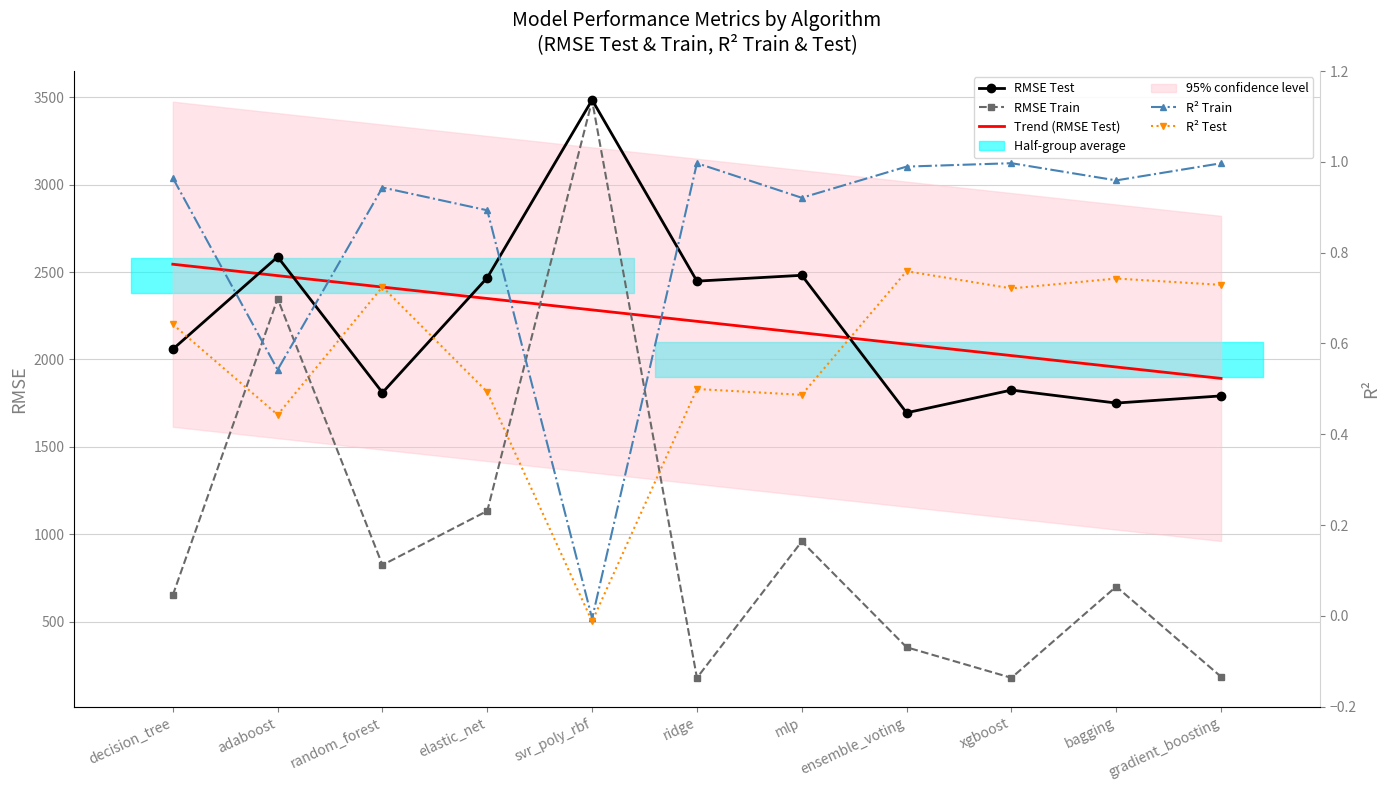

What value does the RMSE Test series have at elastic_net?

2467.7